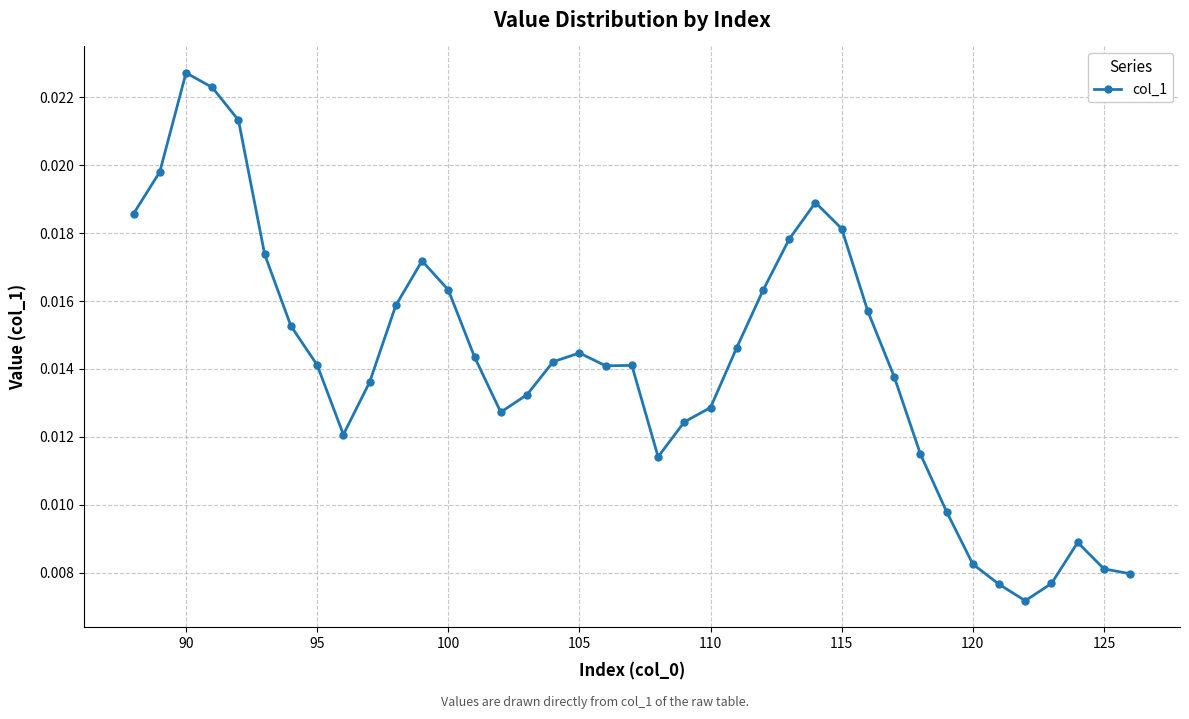

True or false: there are more than 2 points higher than both neighbors.

True